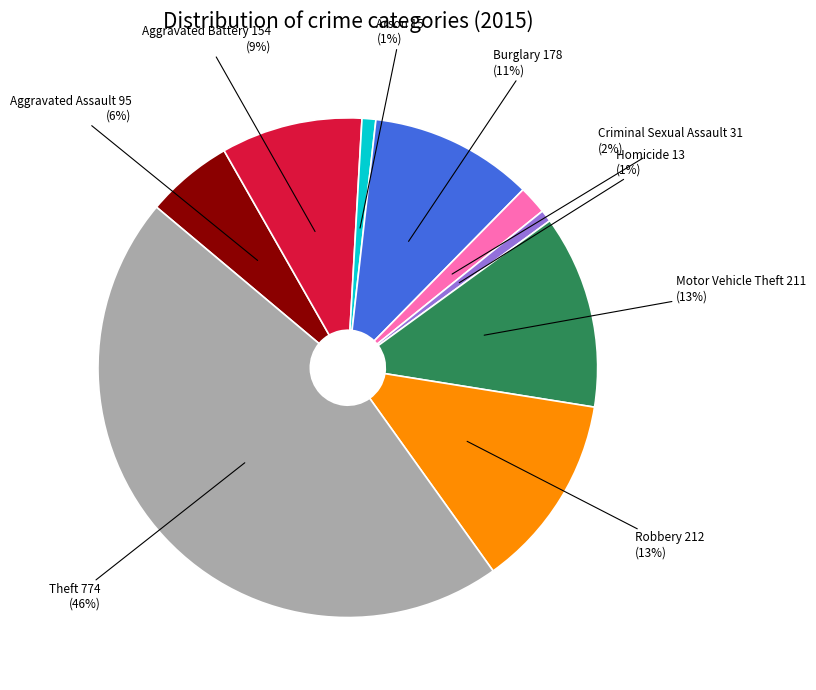

What percentage is the Criminal Sexual Assault slice, to the nearest percent?

2%